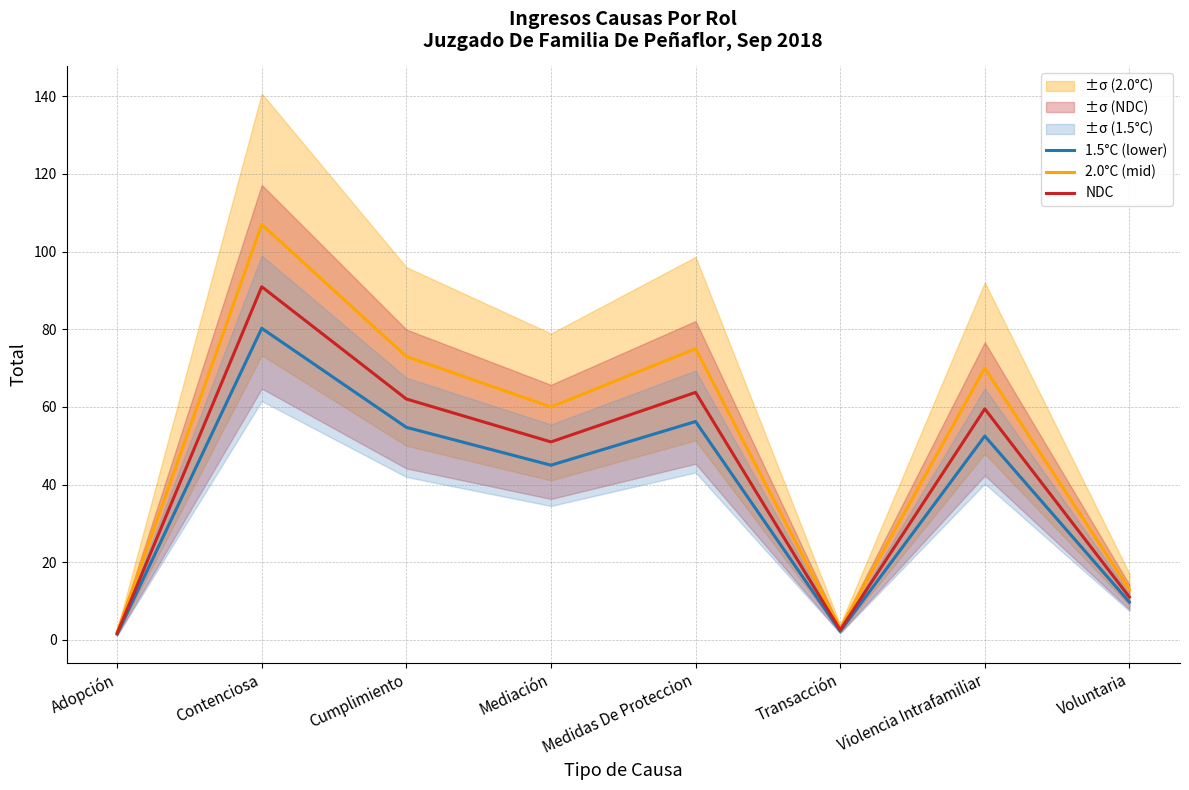

What is the difference between the second highest and minimum values in the NDC series?

62.0